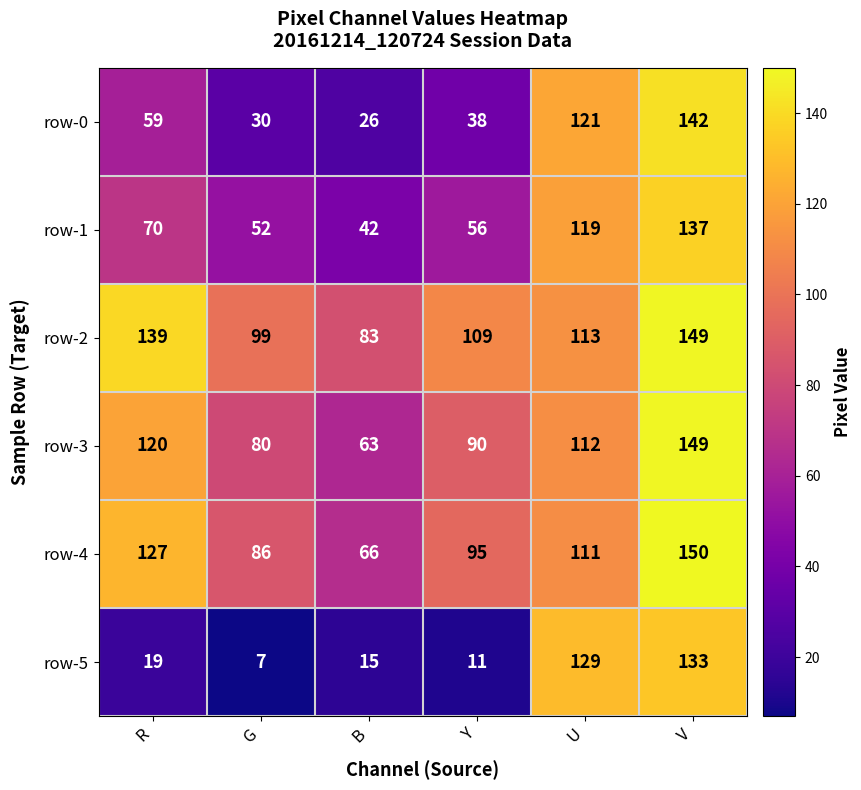

How many data points does each series have?

6